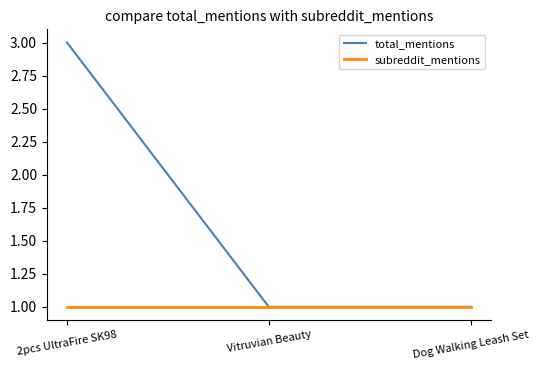

Rank the series by their maximum value, from lowest to highest.

subreddit_mentions, total_mentions